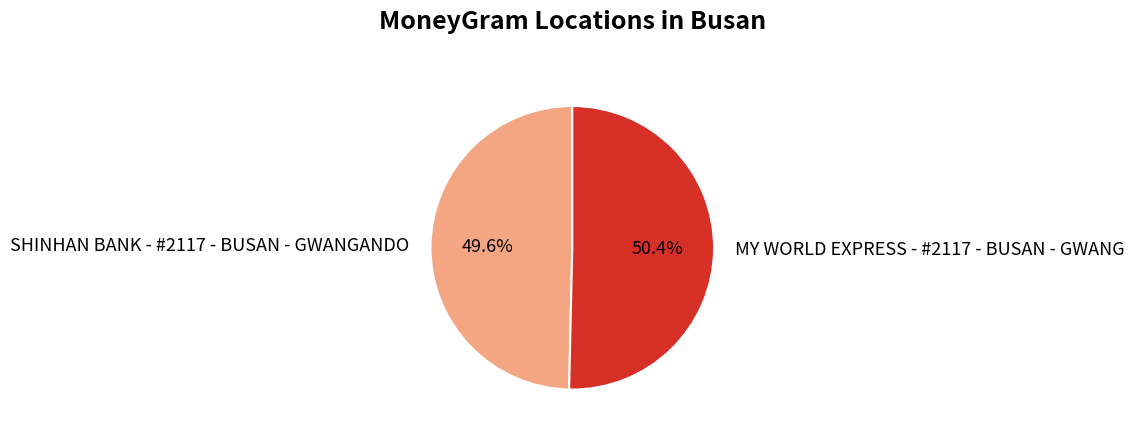

How many segments does this pie chart have?

2